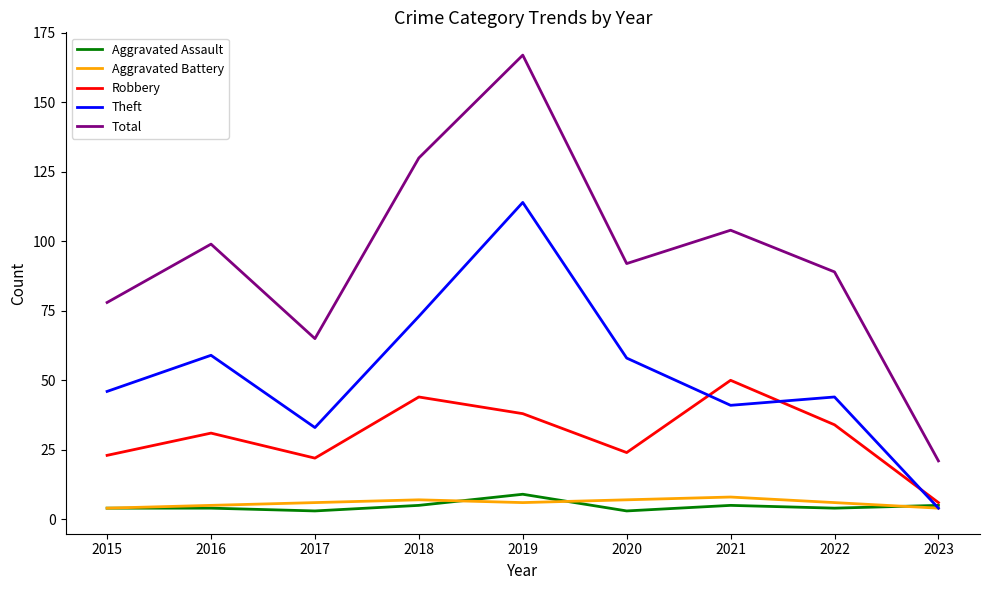

True or false: Total has a value of 151 at 2021.

False